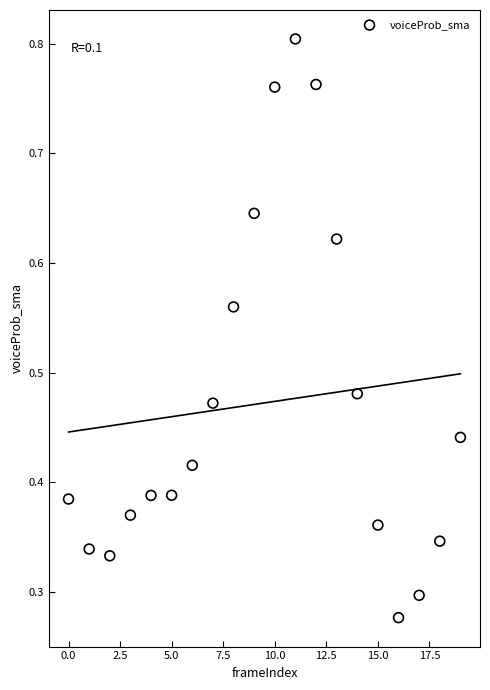

How many points are shown in the scatter plot?

20